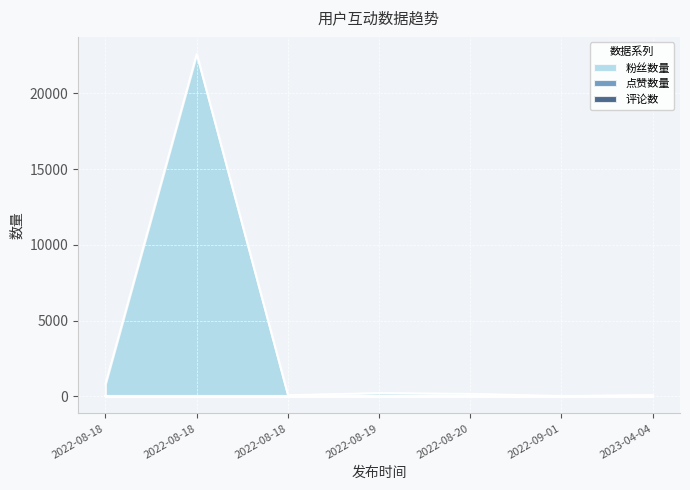

In 点赞数量, how many points are higher than both neighbors (excluding endpoints)?

1